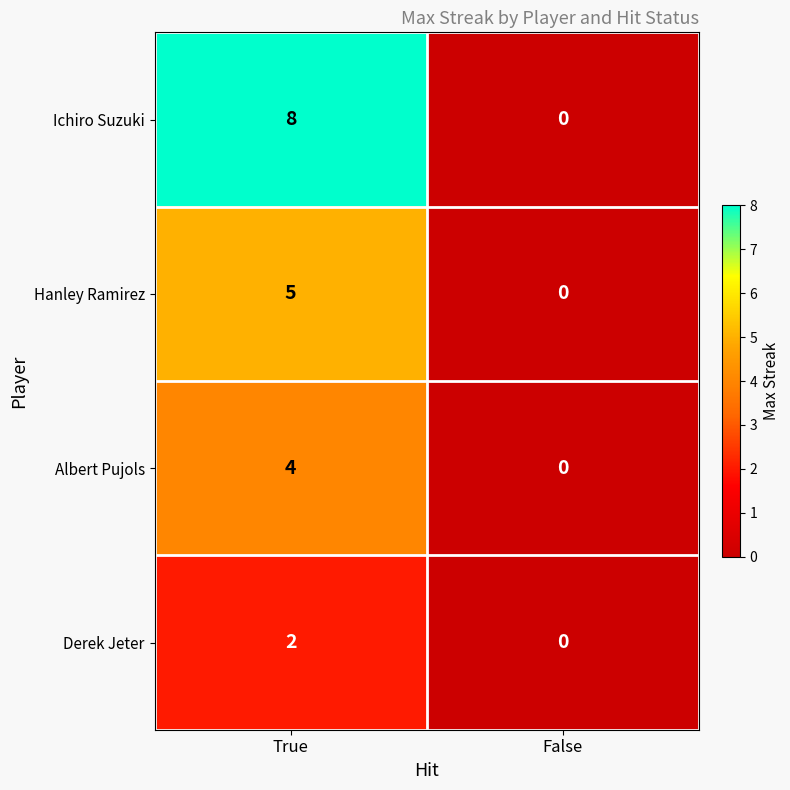

True or false: Hanley Ramirez has a value of 5 at True.

True